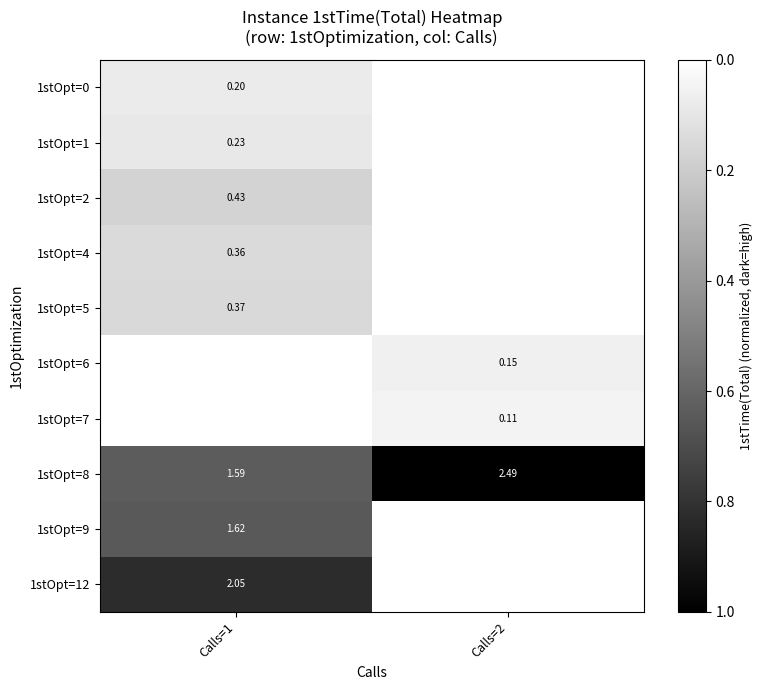

Is the value of 1stOpt=4 at Calls=1 greater than the value of 1stOpt=5 at Calls=1?

No